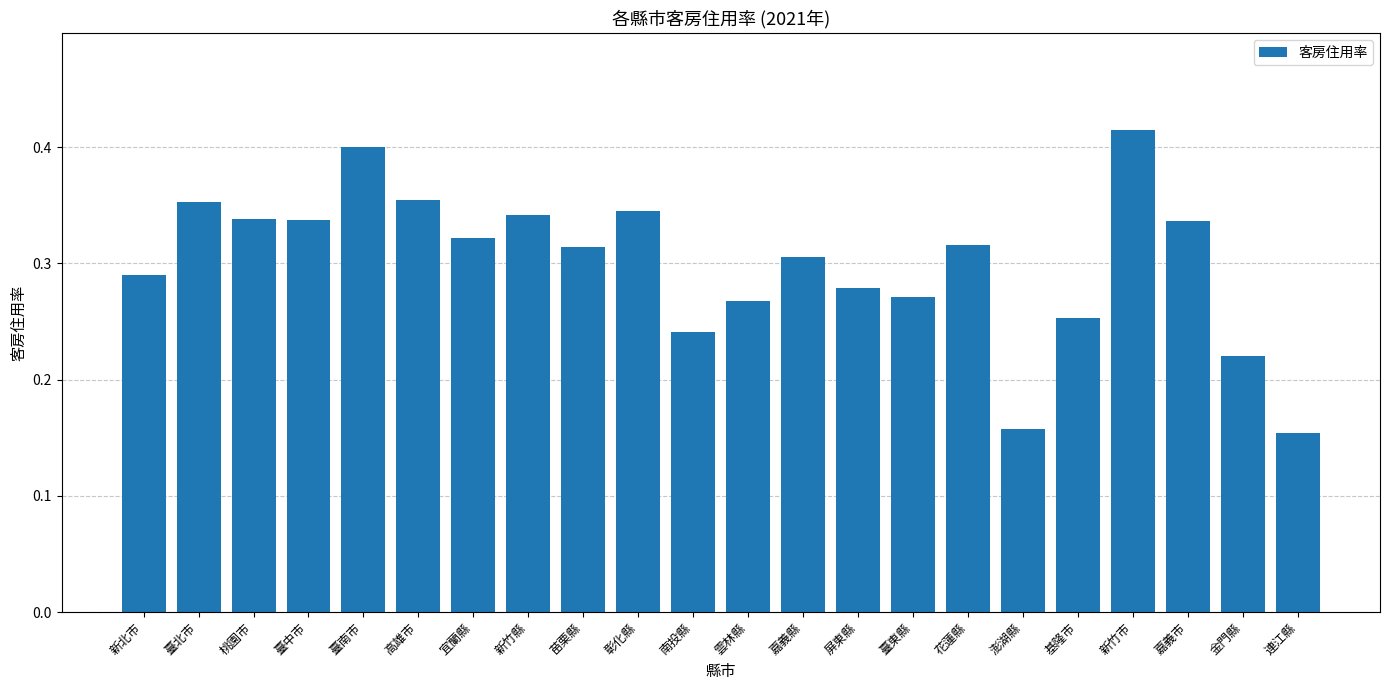

Count the values in the range 0 to 1.

22